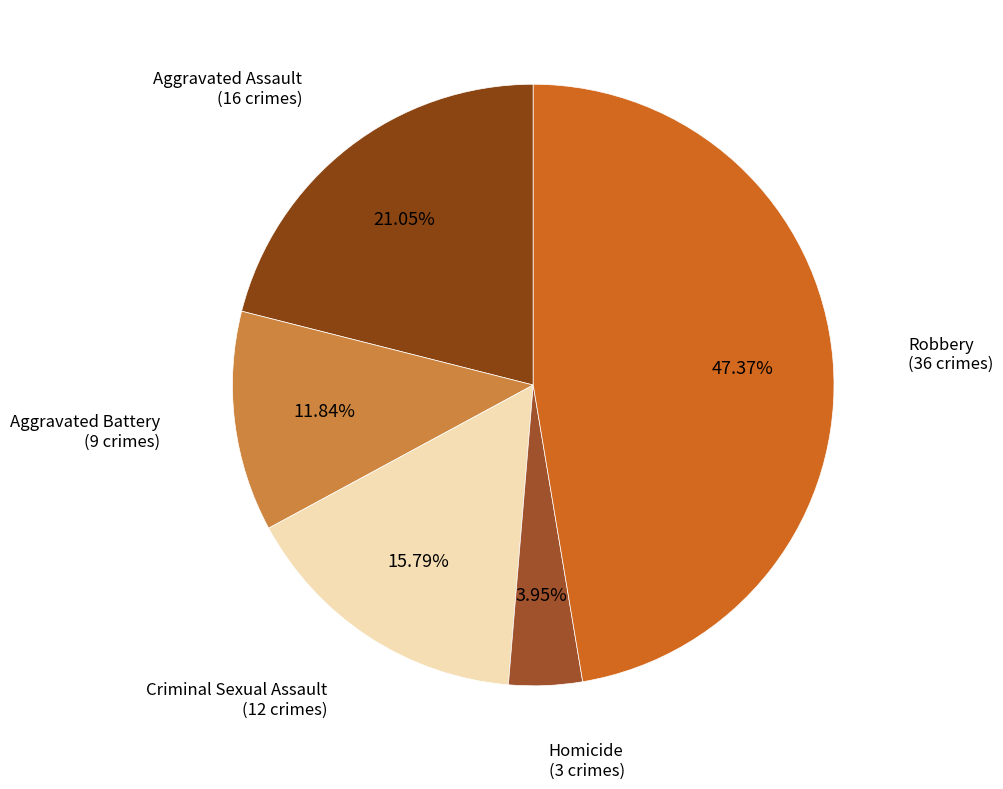

What is the ratio of the value at Robbery to the value at Aggravated Battery?

4.0